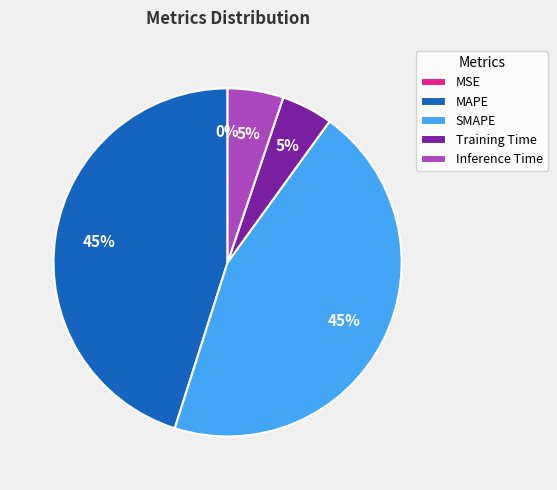

The Inference Time slice represents 5% of the pie. True or false?

True